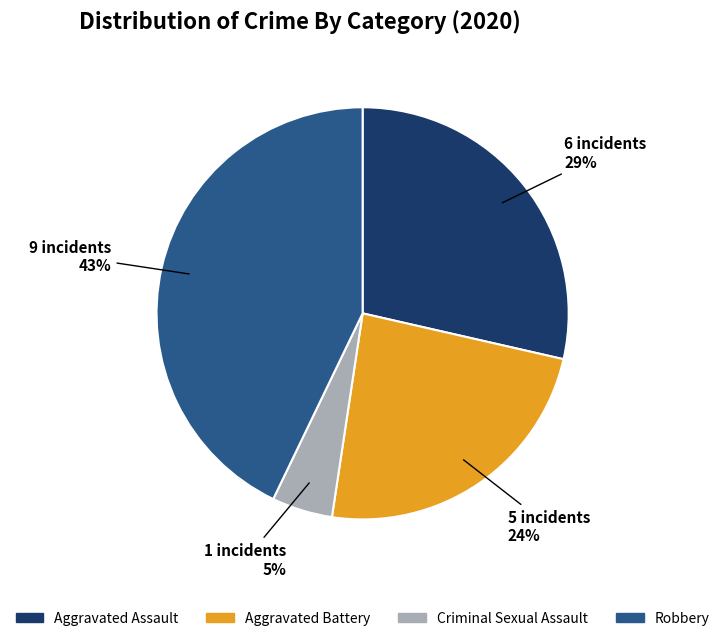

To the nearest percent, what is the average slice percentage?

25%